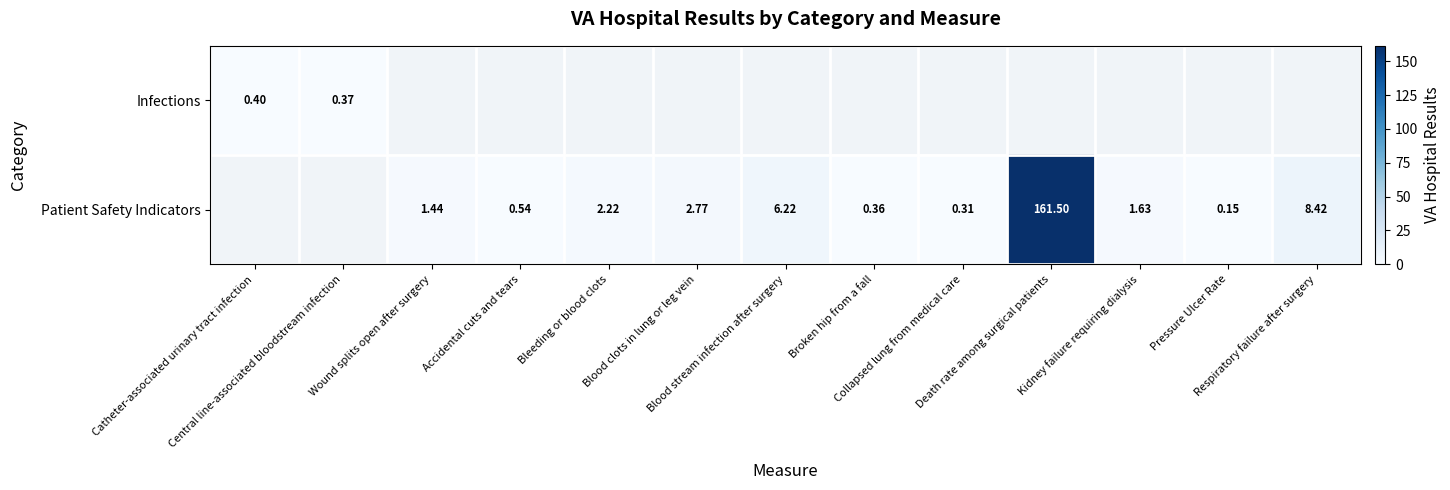

Which series has the widest spread of values?

Infections